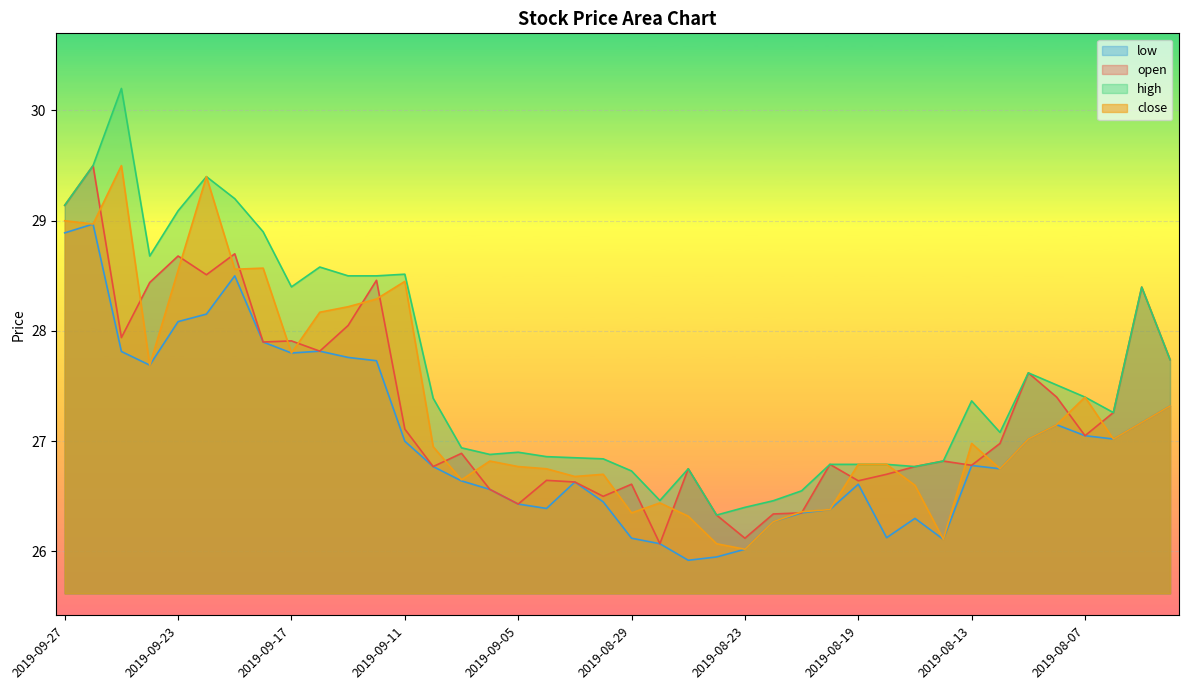

The low series shows 26.8 at 2019-08-13. True or false?

True